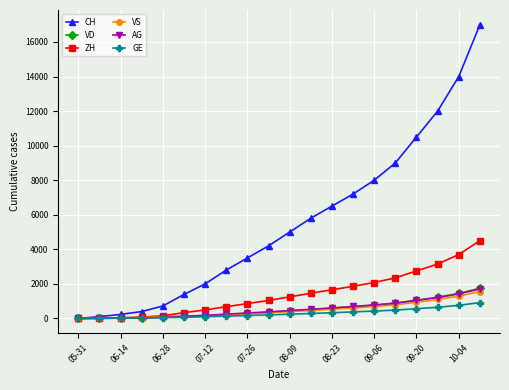

At how many categories does at least one series exceed 5254?

9